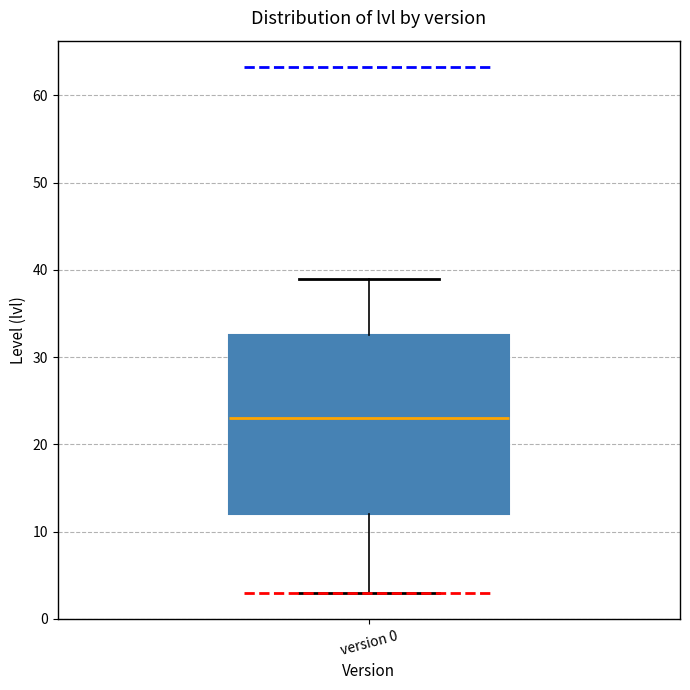

Read this box plot against the y-axis: the position of the median line, the range covered by the box, and the ends of both whiskers. The values are not printed on the chart, so give them approximately, as read against the axis.

median 23, box 12 to 33, whiskers 3 to 39